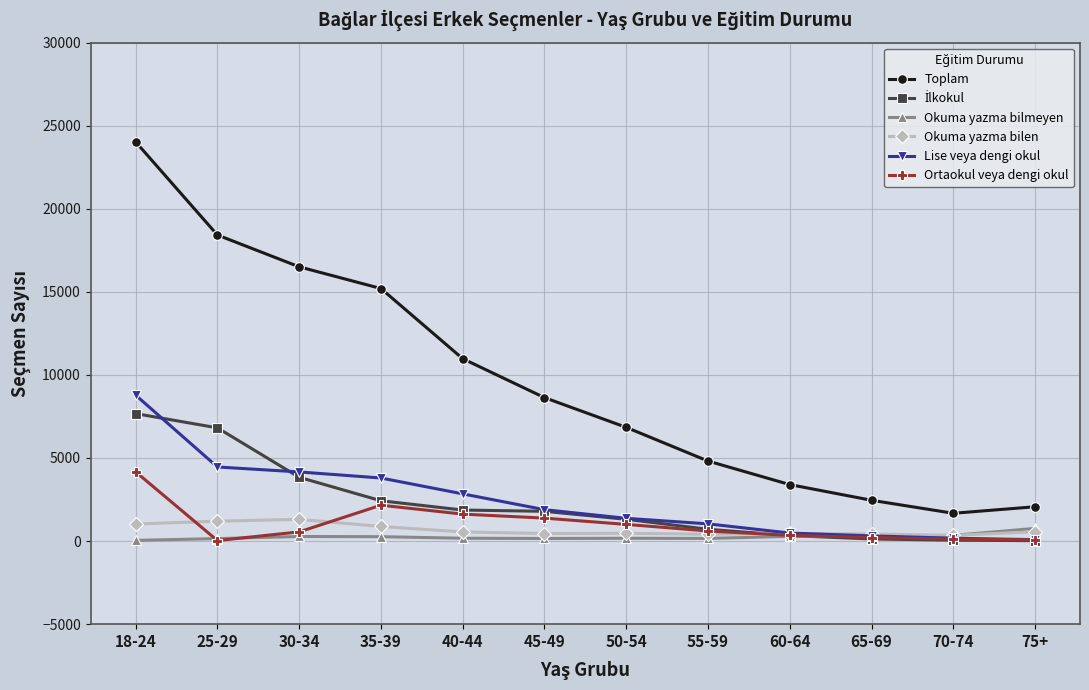

True or false: Lise veya dengi okul has a value of 1037 at 55-59.

True